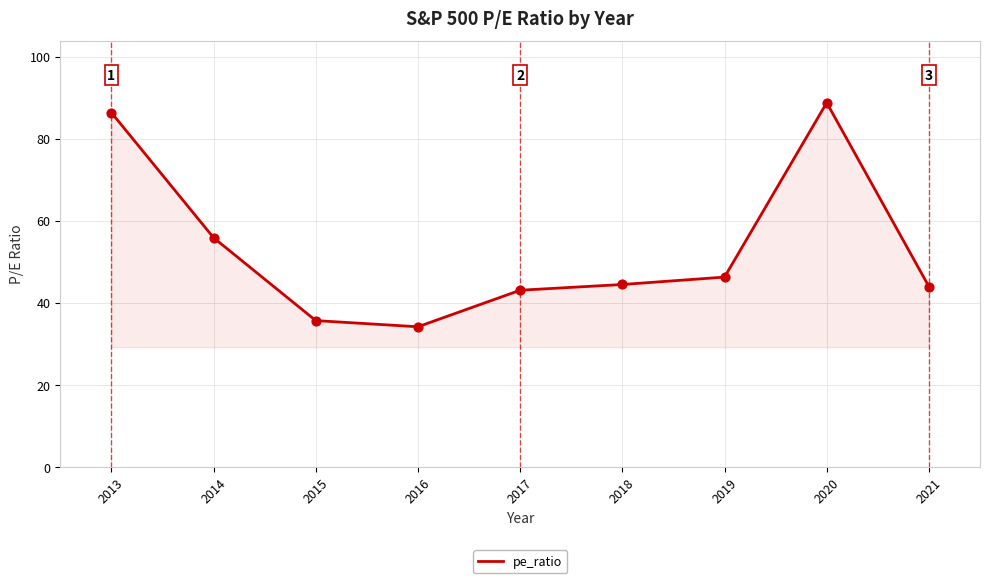

What is the ratio of the value at 2020 to the value at 2018?

2.0